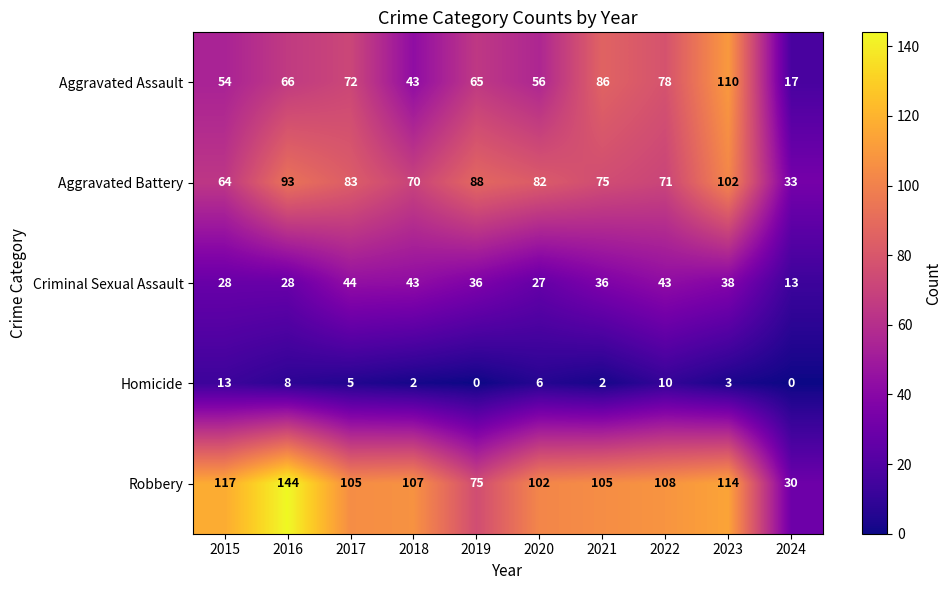

At how many categories does at least one series exceed 111?

3